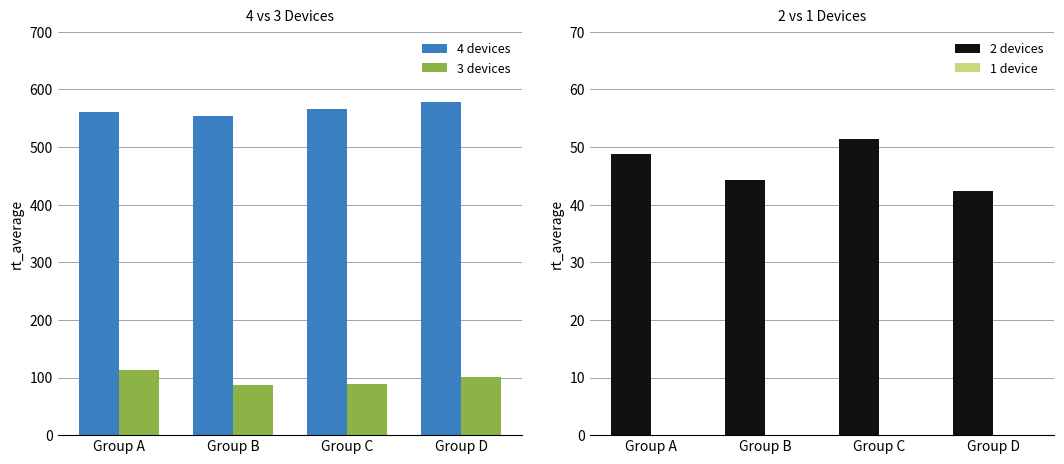

Rank the series by their maximum value, from highest to lowest.

4 devices, 3 devices, 2 devices, 1 device